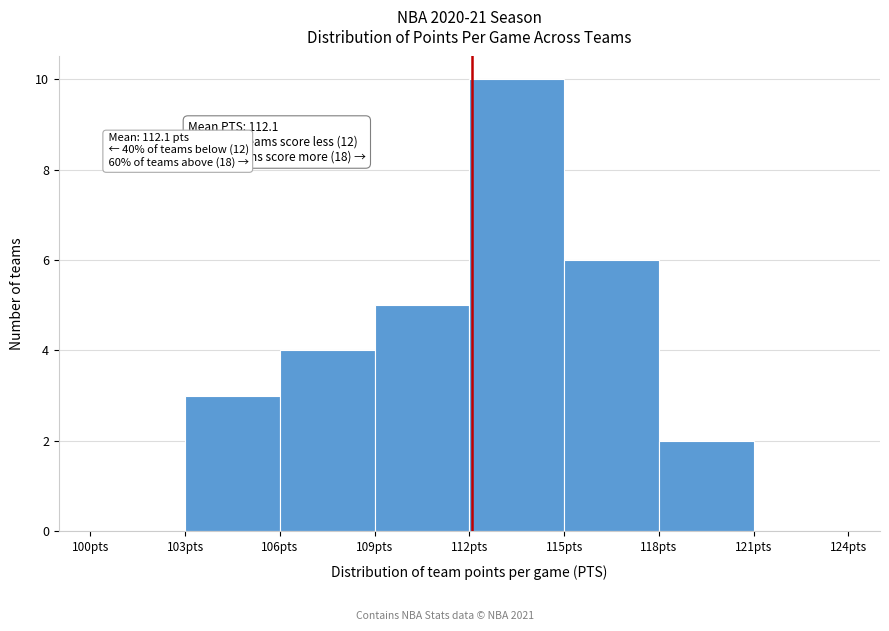

Which range on the x-axis has the tallest bar?

112 to 115